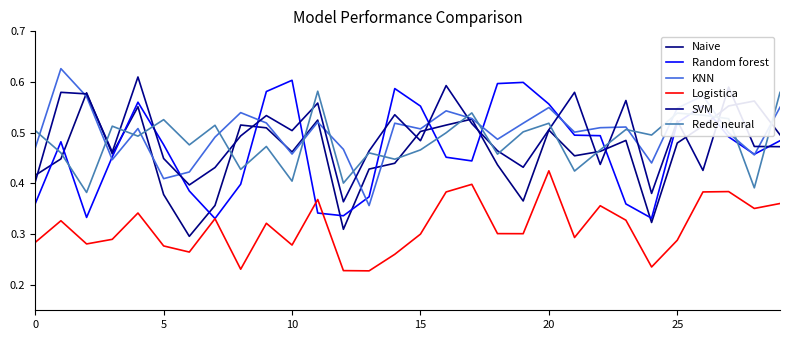

Does the chart have visible grid lines?

No